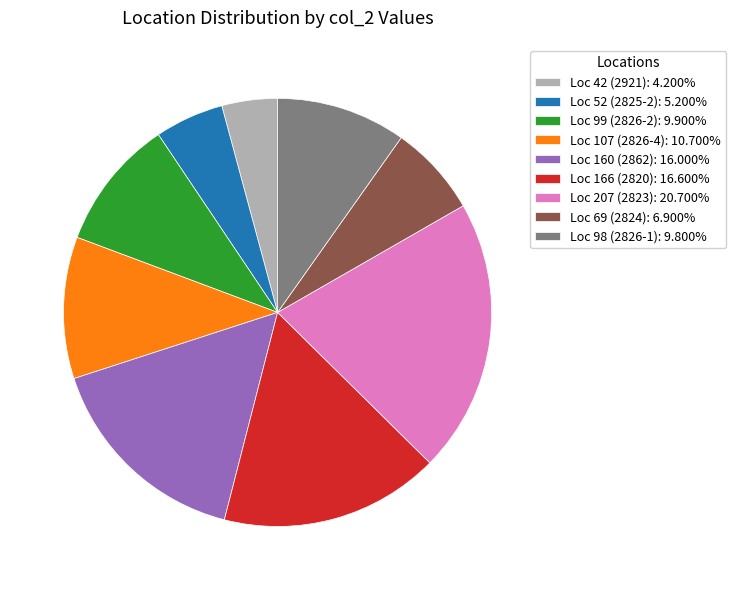

Combined, do Loc 69 (2824): 6.900% and Loc 42 (2921): 4.200% account for over 50%?

No